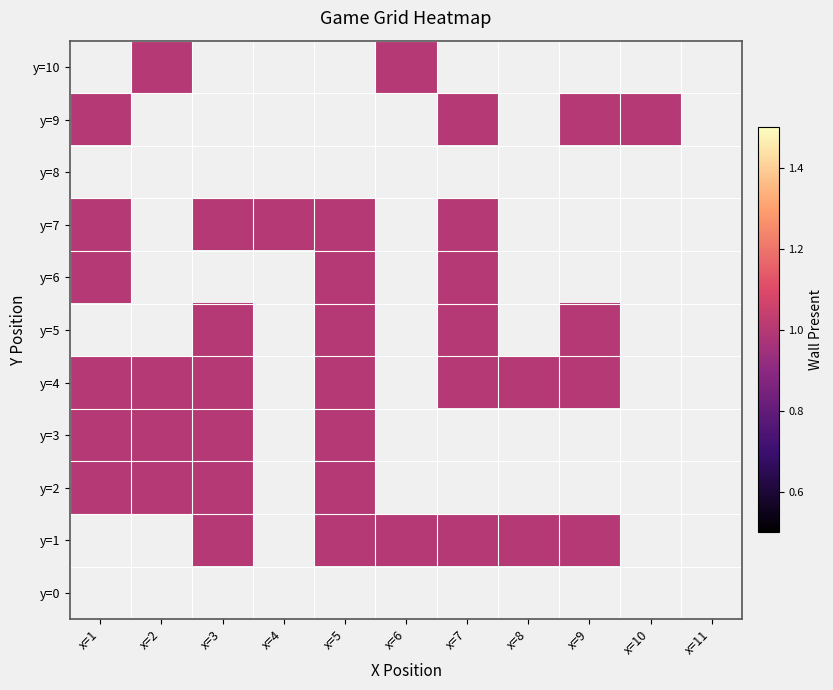

How many values in y=5 are above zero?

4